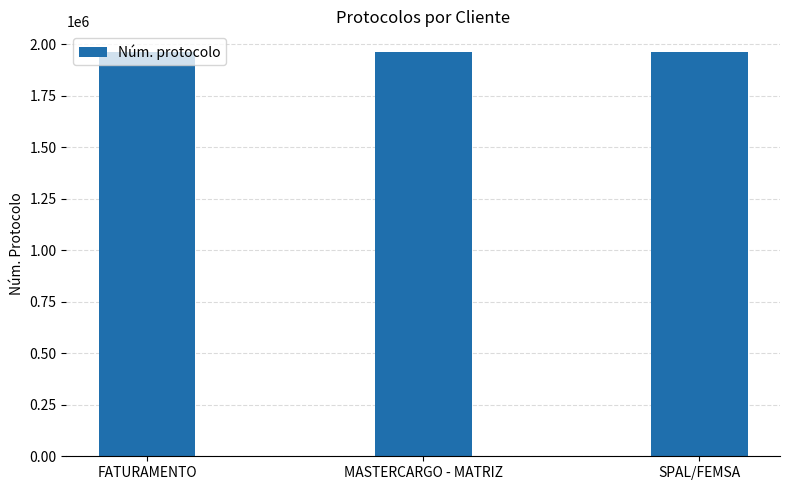

Is it true that the value at MASTERCARGO - MATRIZ is 2681581?

False